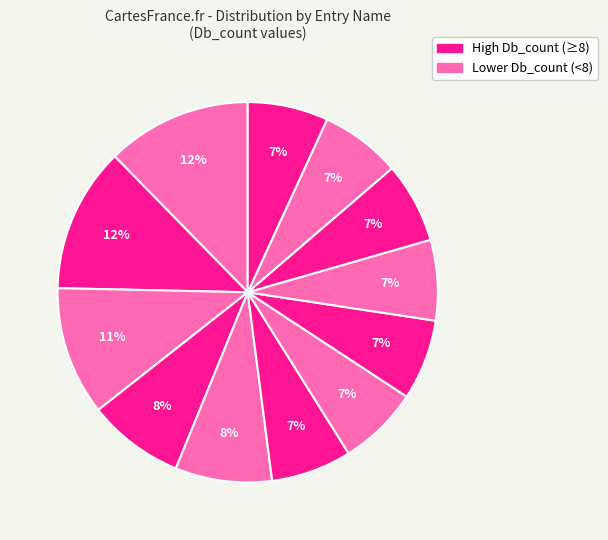

How many slices are in this pie chart?

12